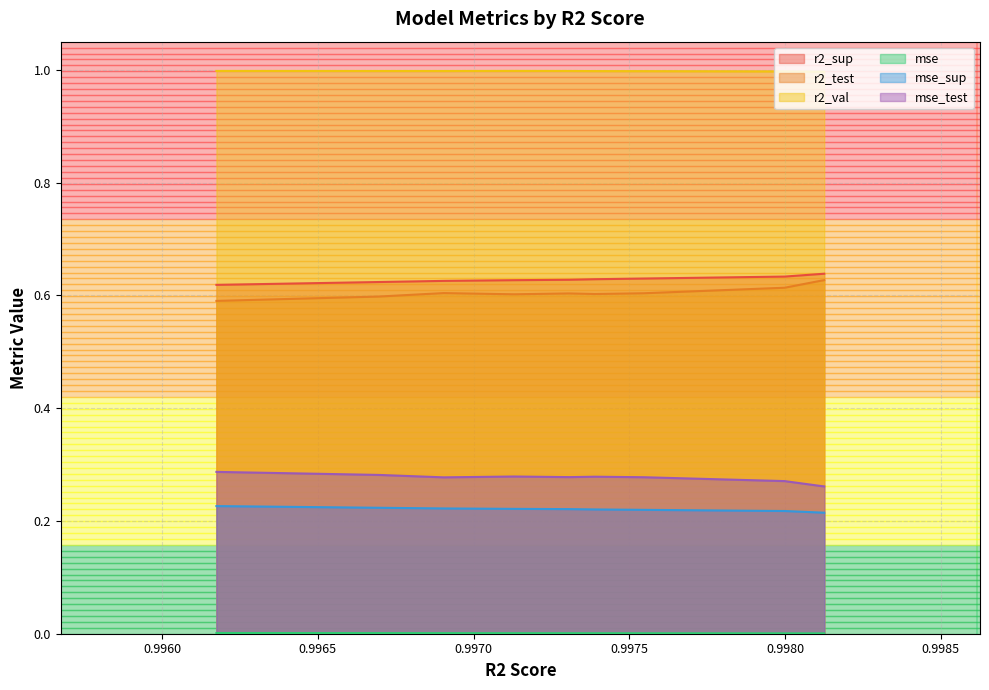

True or false: r2_sup and mse_test cross at least once.

False